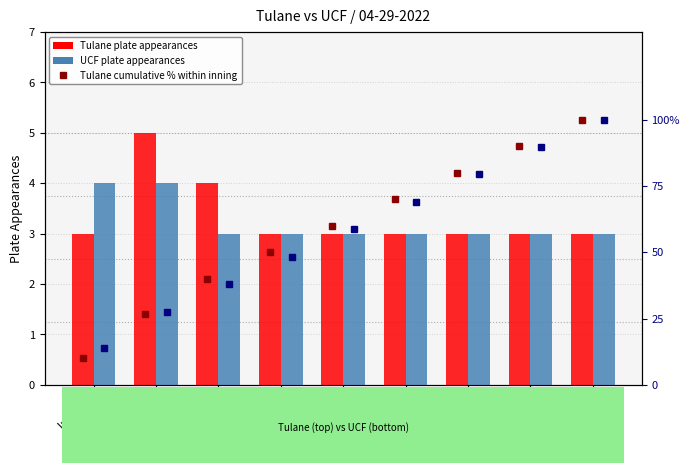

Which series has the largest range (max minus min)?

Tulane cumulative %